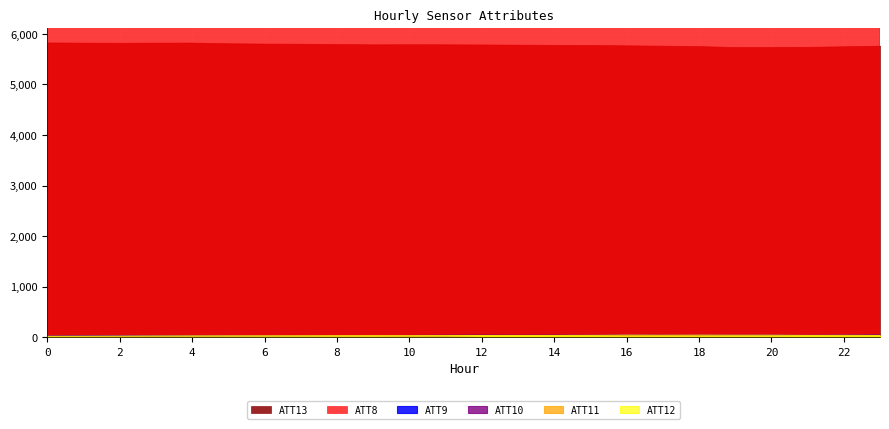

Rank the categories by ATT12 value from highest to lowest.

16, 18, 17, 20, 19, 22, 23, 21, 15, 13, 14, 12, 11, 9, 10, 8, 7, 6, 5, 3, 4, 2, 1, 0